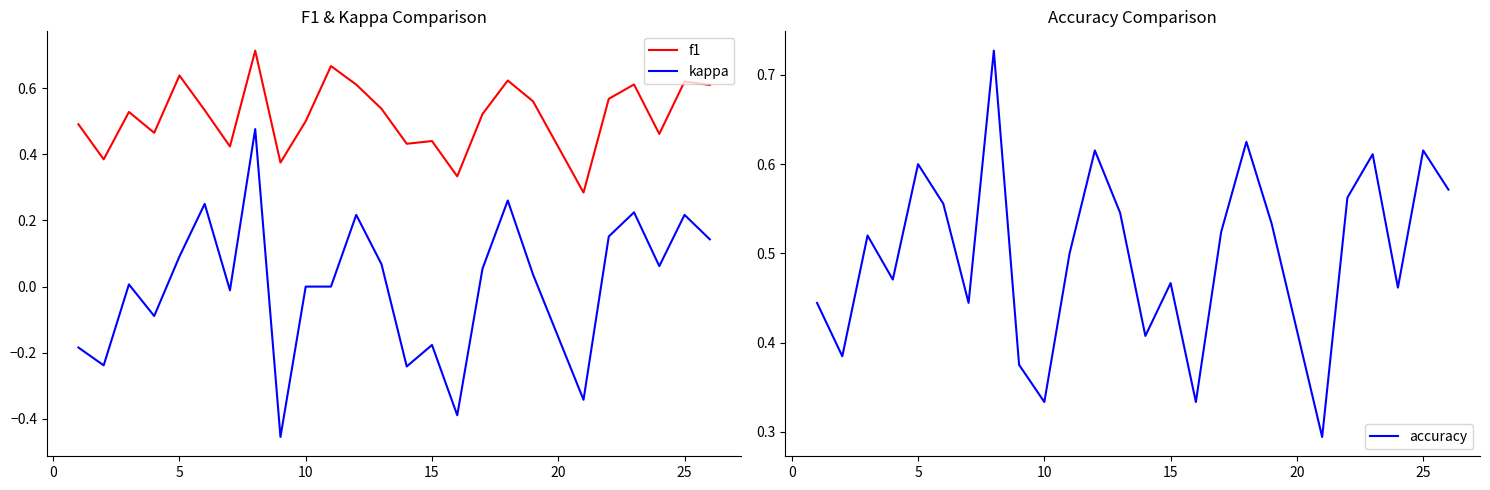

Reading left to right, what are all the values shown in this chart?

f1: 0.5	0.4	0.5	0.5	0.6	0.5	0.4	0.7	0.4	0.5	0.7	0.6	0.5	0.4	0.4	0.3	0.5	0.6	0.6	0.3	0.6	0.6	0.5	0.6	0.6
kappa: -0.2	-0.2	0.0	-0.1	0.1	0.3	-0.0	0.5	-0.5	0.0	0.0	0.2	0.1	-0.2	-0.2	-0.4	0.1	0.3	0.0	-0.3	0.2	0.2	0.1	0.2	0.1
accuracy: 0.4	0.4	0.5	0.5	0.6	0.6	0.4	0.7	0.4	0.3	0.5	0.6	0.5	0.4	0.5	0.3	0.5	0.6	0.5	0.3	0.6	0.6	0.5	0.6	0.6